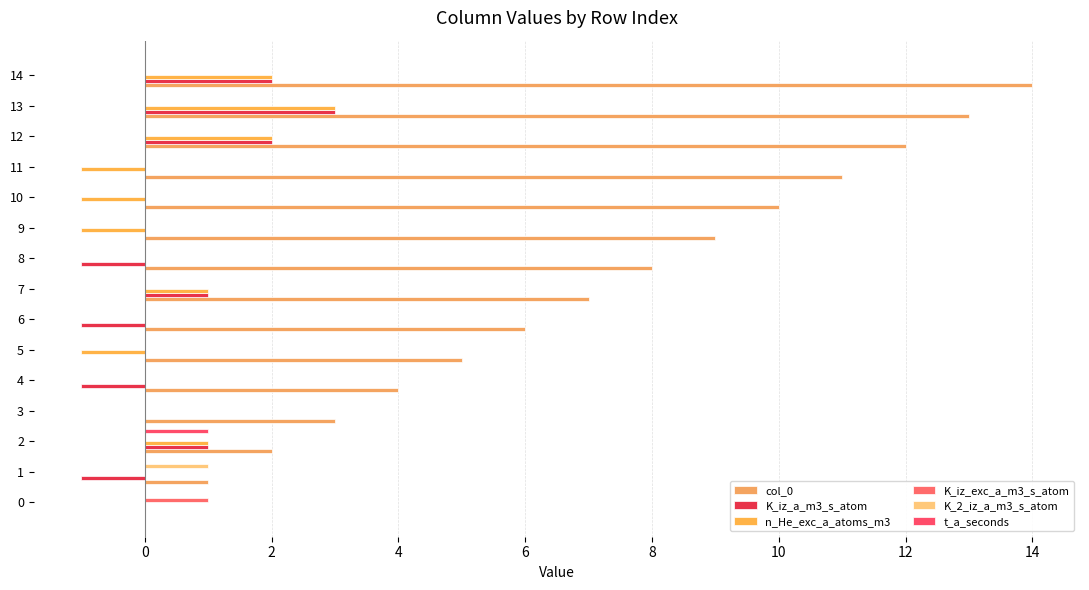

Which series has the largest total across all categories?

col_0